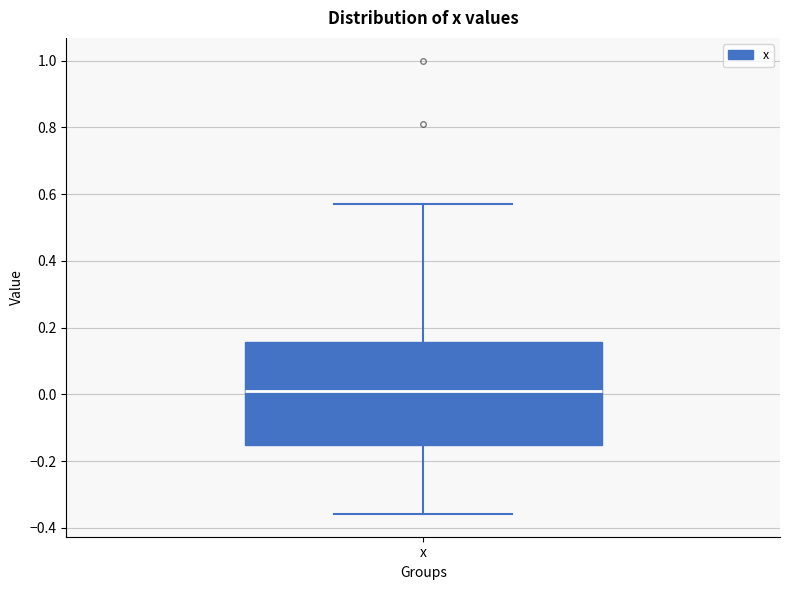

Read this box plot against the y-axis: the position of the median line, the range covered by the box, and the ends of both whiskers. The values are not printed on the chart, so give them approximately, as read against the axis.

median 0.00, box -0.16 to 0.16, whiskers -0.36 to 0.58